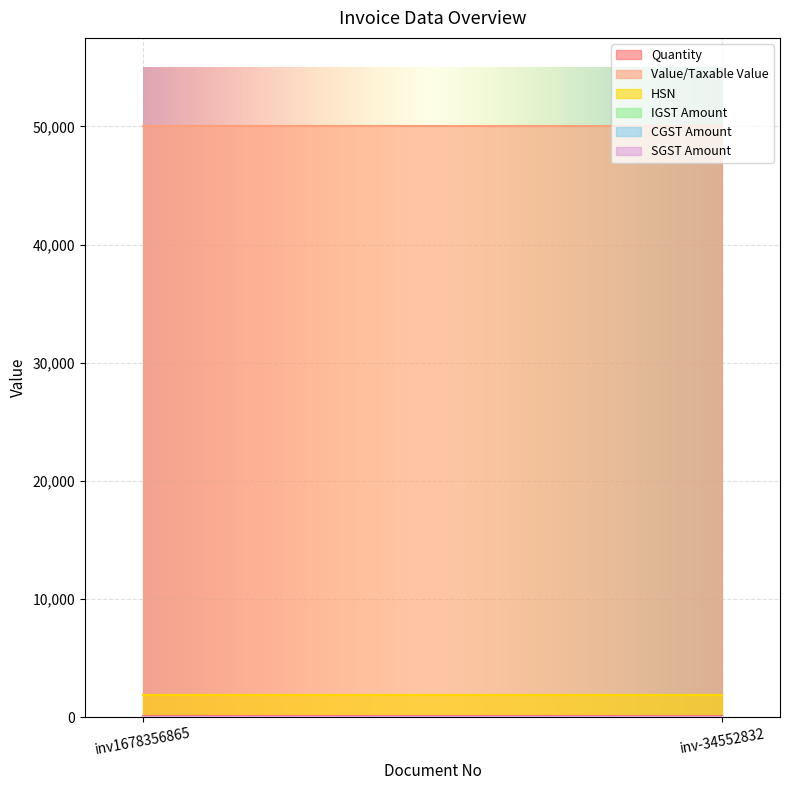

True or false: CGST Amount has a value of 21 at inv-34552832.

False